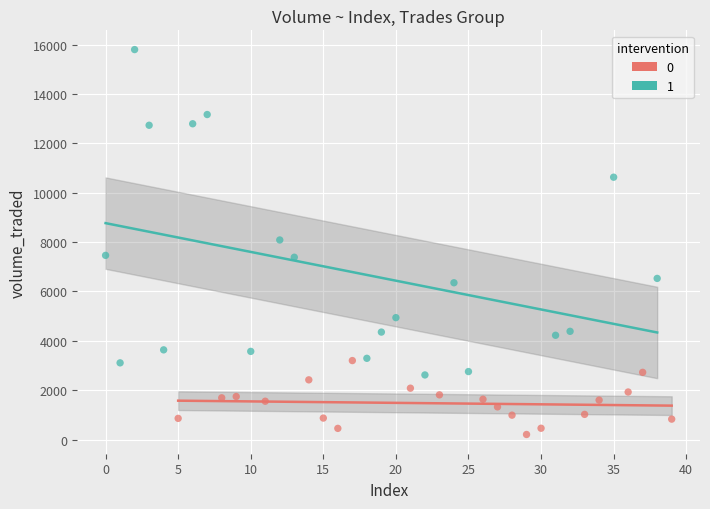

Which series contains the highest Y value?

1